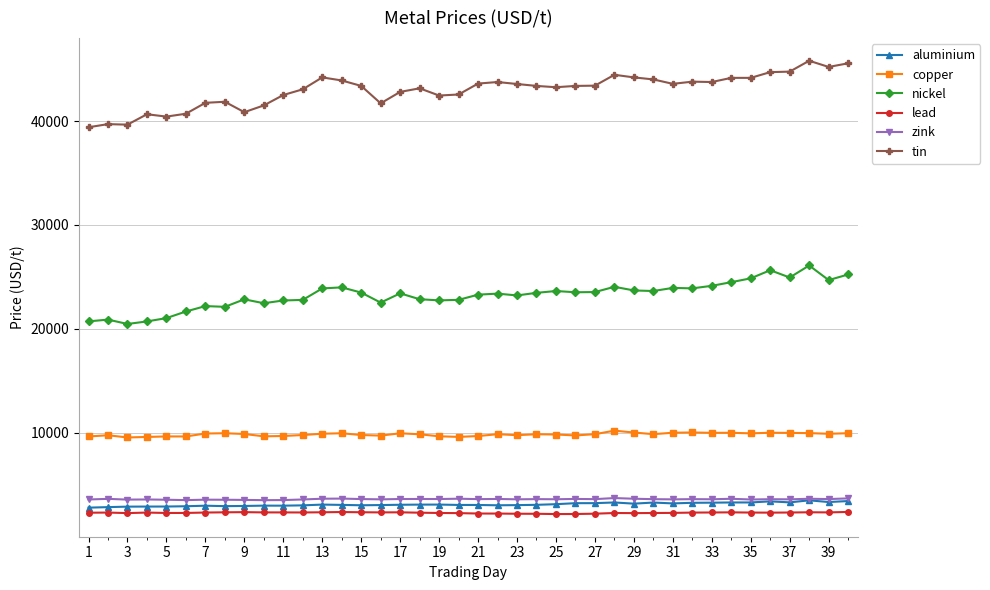

What is the highest value of the zink series?

3738.0